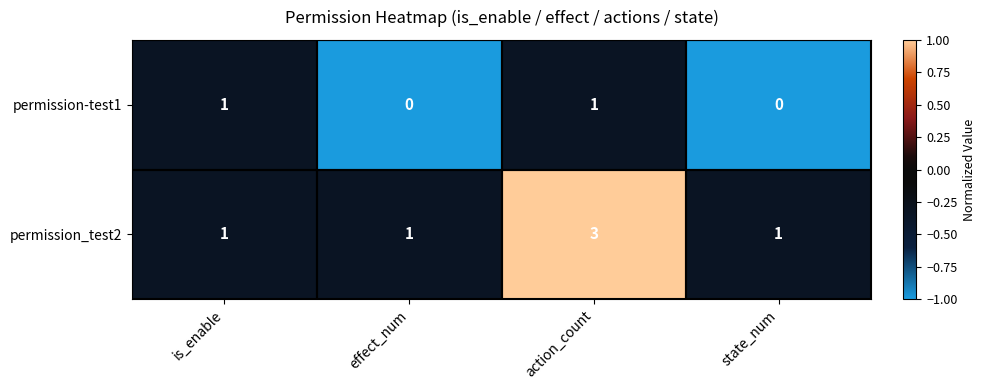

What is the total value across all series at action_count?

4